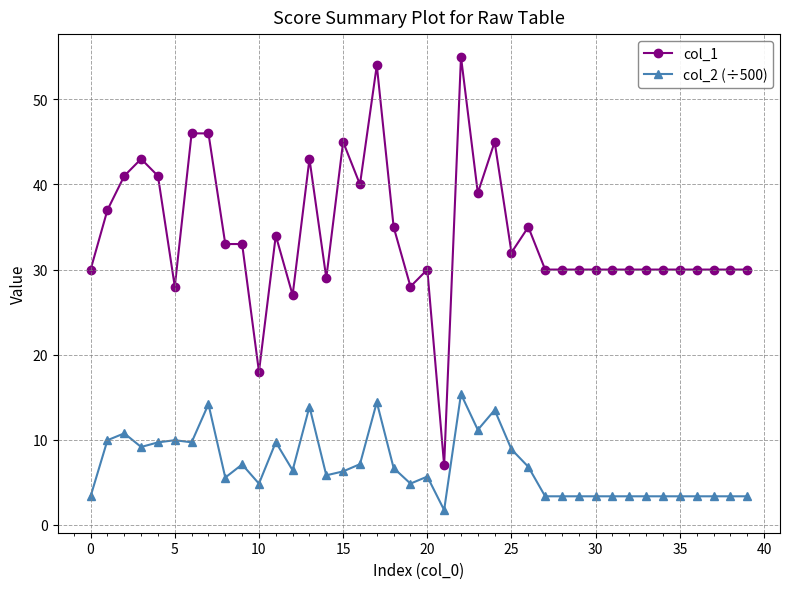

Is this an area chart (filled region under the line)?

No